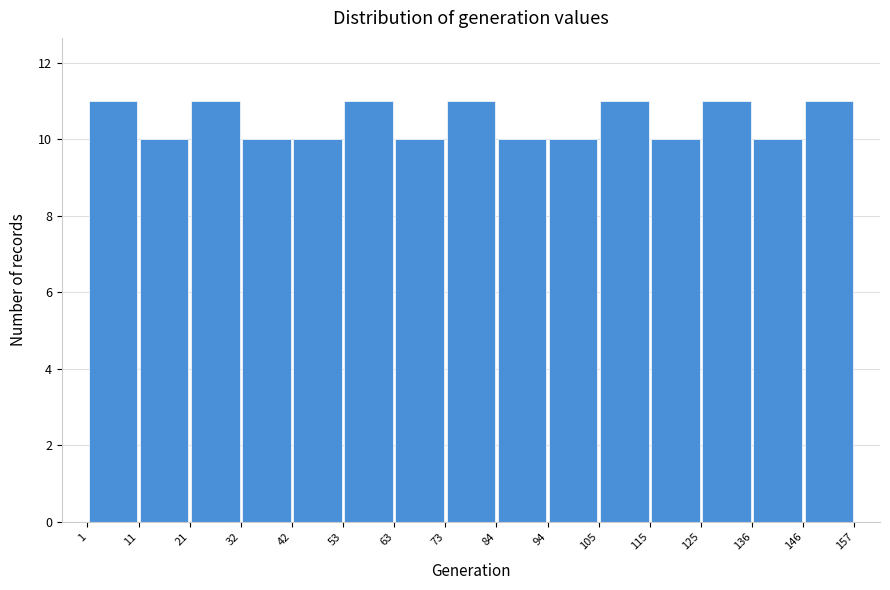

How tall is the bar that spans 42 to 53 on the x-axis? The values are not printed on the chart, so give them approximately, as read against the axis.

10